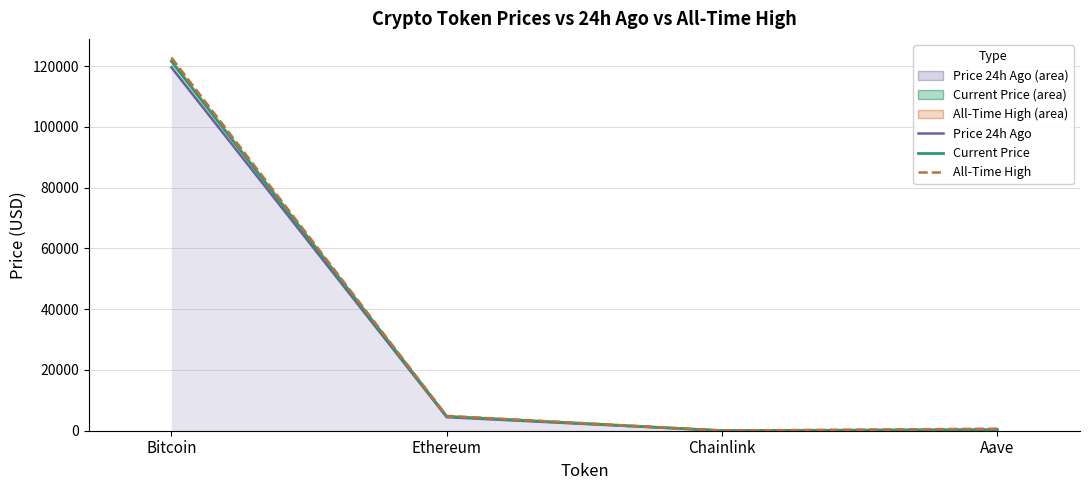

In All-Time High, how many points are lower than both neighbors (excluding endpoints)?

1